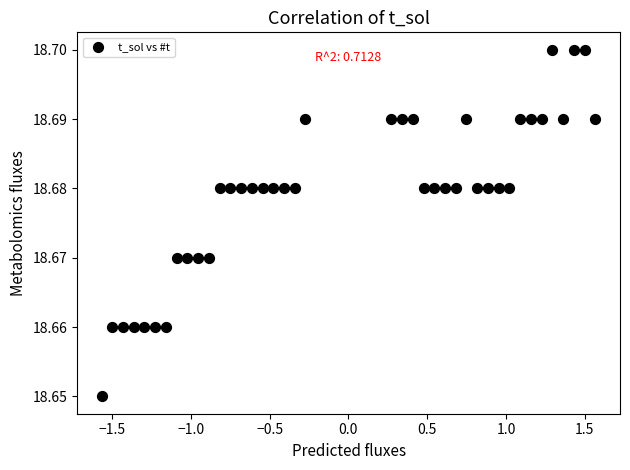

What is the range of X values (max minus min)?

3.1